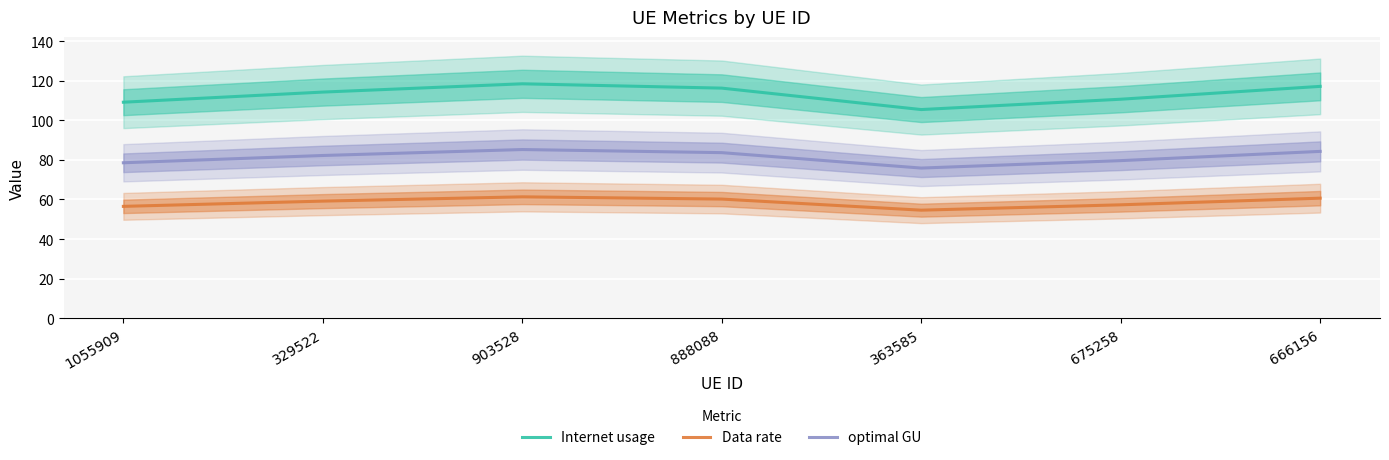

True or false: Data rate and Internet usage intersect in this chart.

False